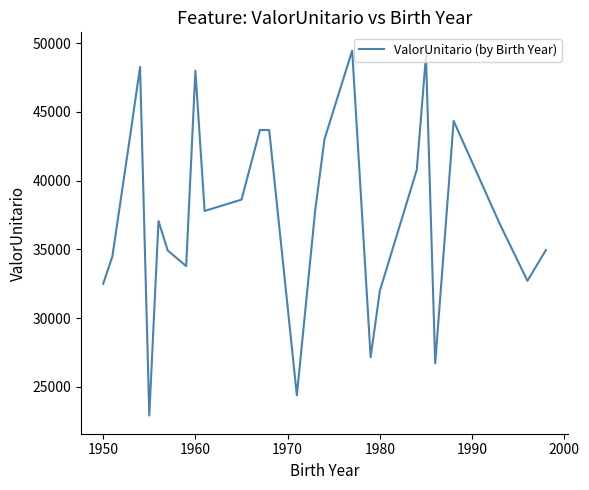

How many lines are shown in the chart?

1